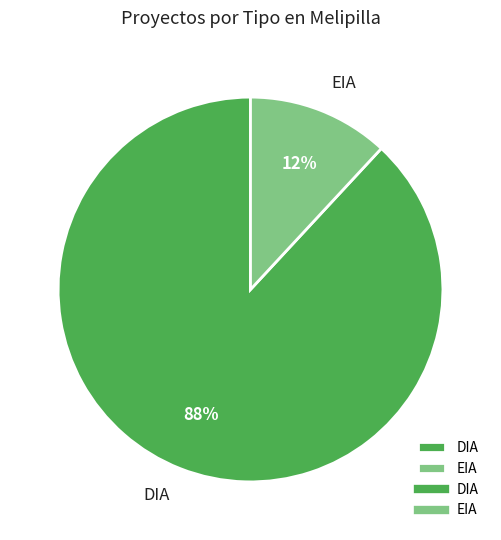

To the nearest percent, what is the difference between the EIA and DIA slice percentages?

76%